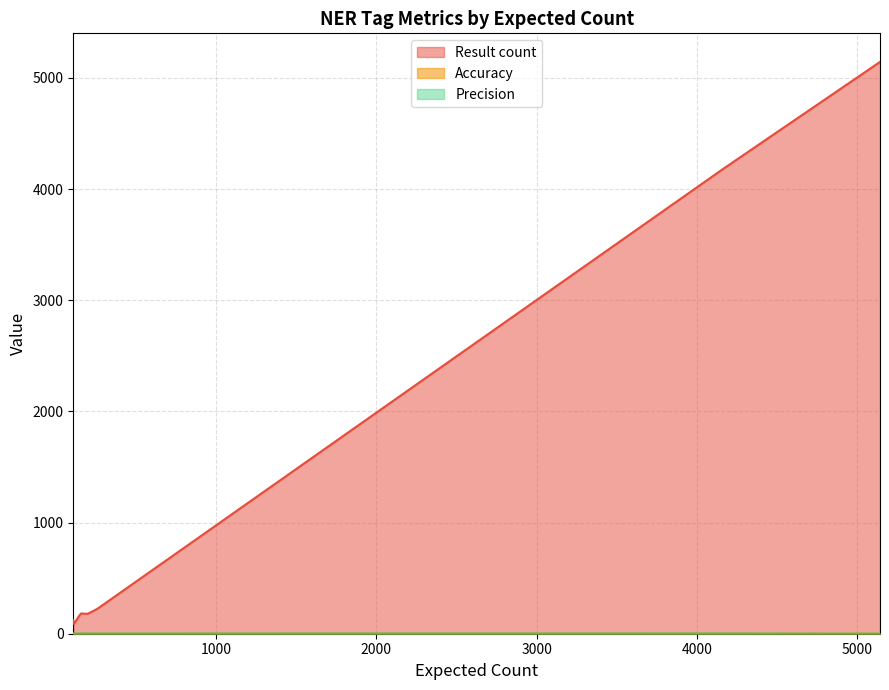

True or false: Precision has a value of 1.2 at I-ORG.

False